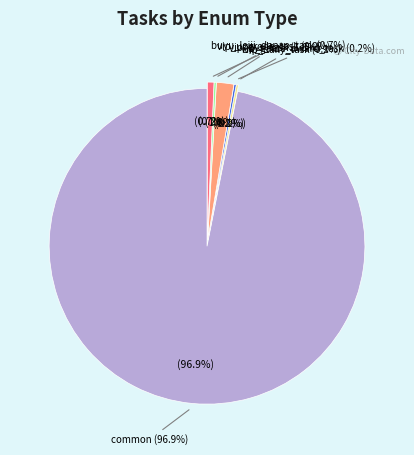

What percentage is NOT represented by common?

3.1%